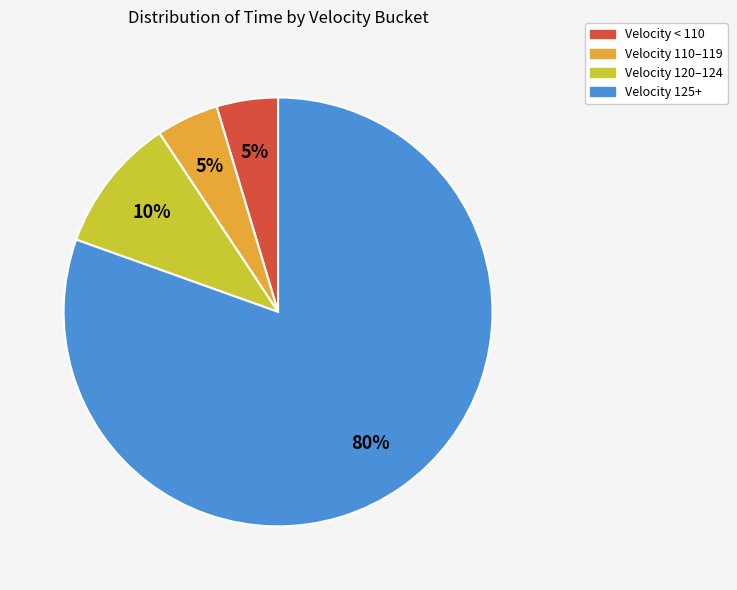

Is there a majority slice in this chart?

Yes